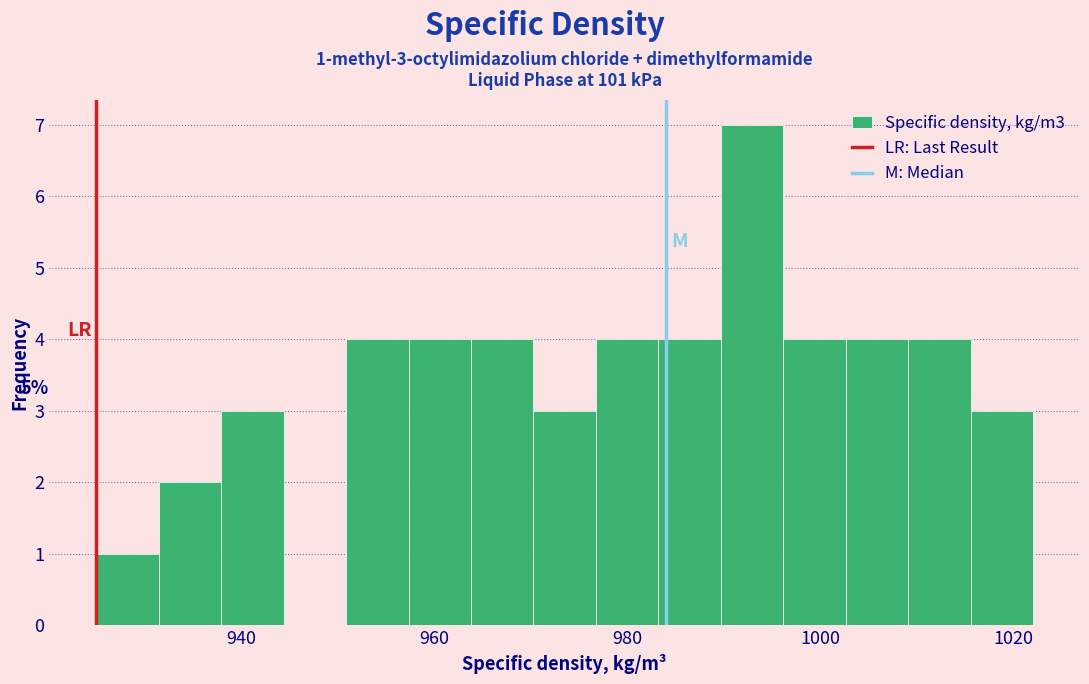

Read against the x-axis, roughly where is the centre of the tallest bar?

992